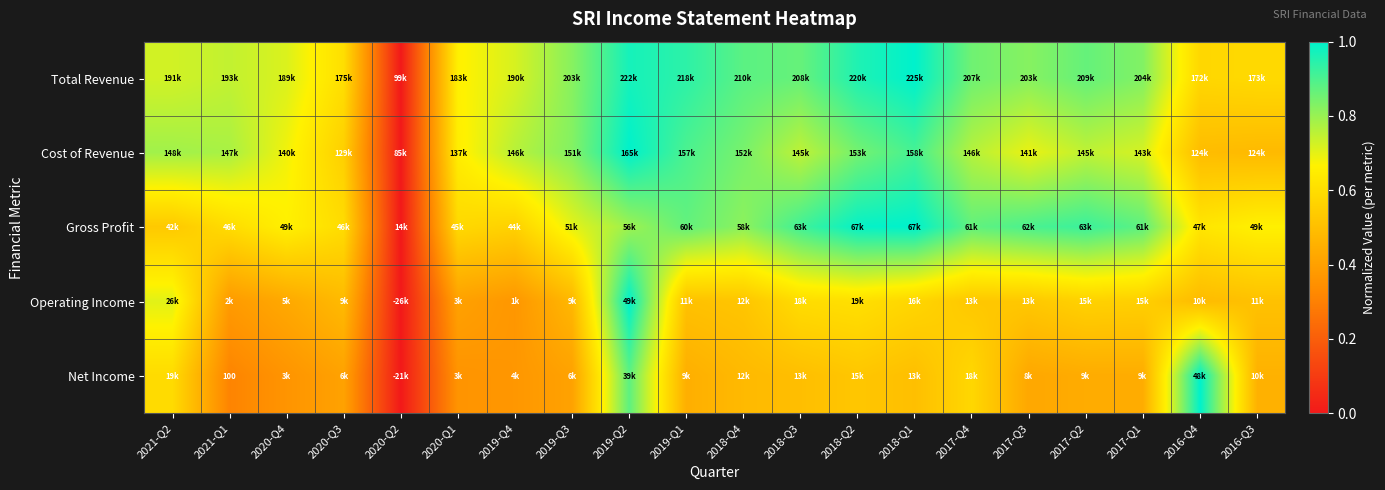

Which series has the largest range (max minus min)?

Total Revenue